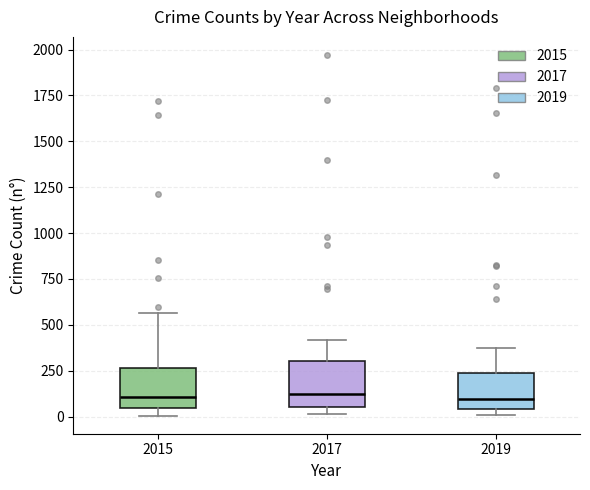

Where is the upper edge of the box at x = 2017 on the y-axis? The values are not printed on the chart, so give them approximately, as read against the axis.

300